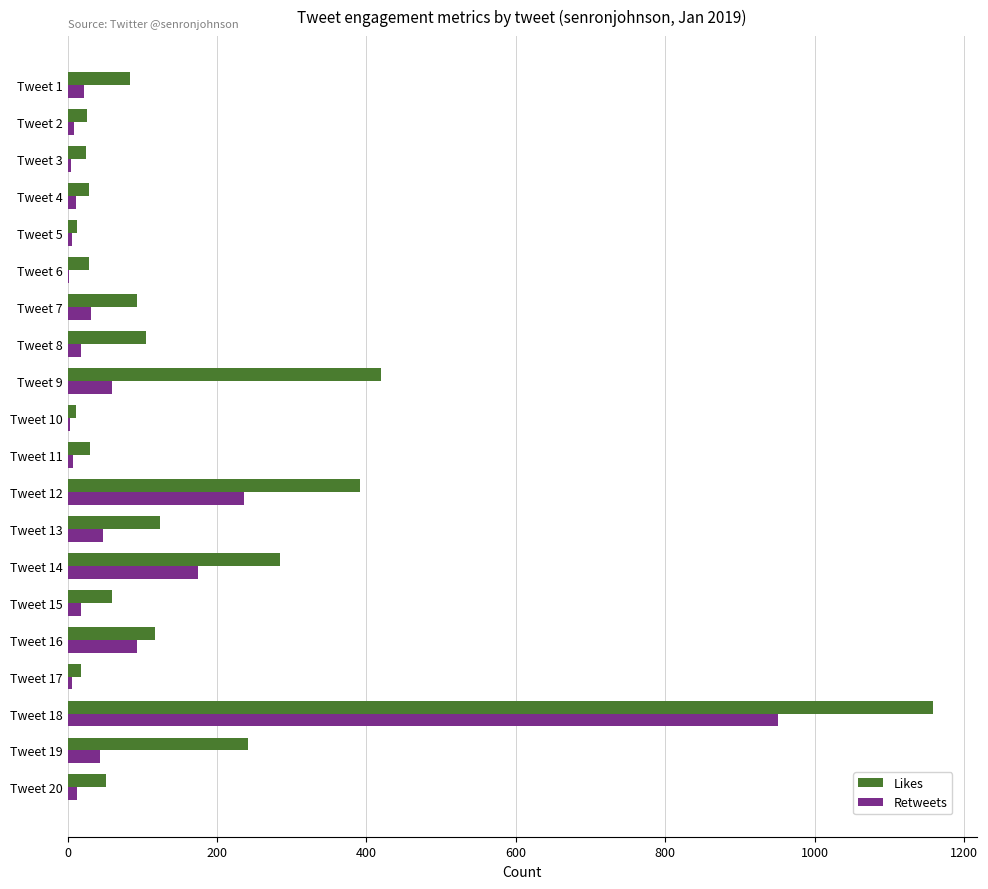

What is the sum of all Retweets values?

1752